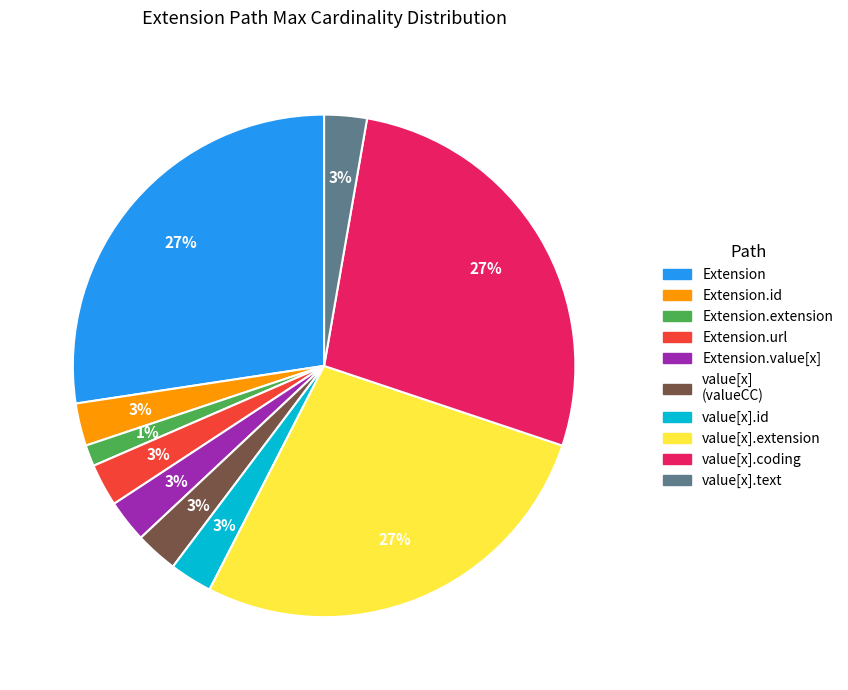

To the nearest percent, what is the average slice percentage?

10%